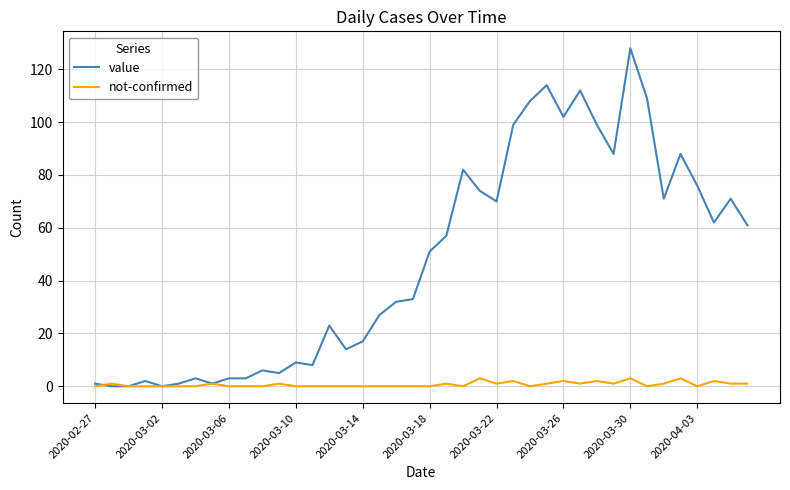

What is the difference between the maximum and second lowest values in the not-confirmed series?

3